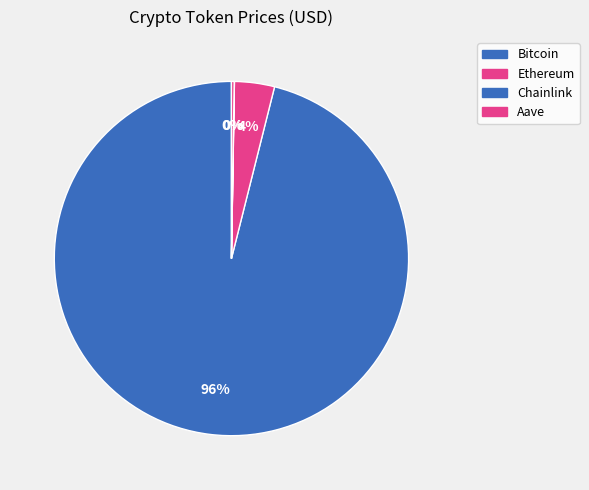

Is it true that Ethereum is 1% of the pie?

False